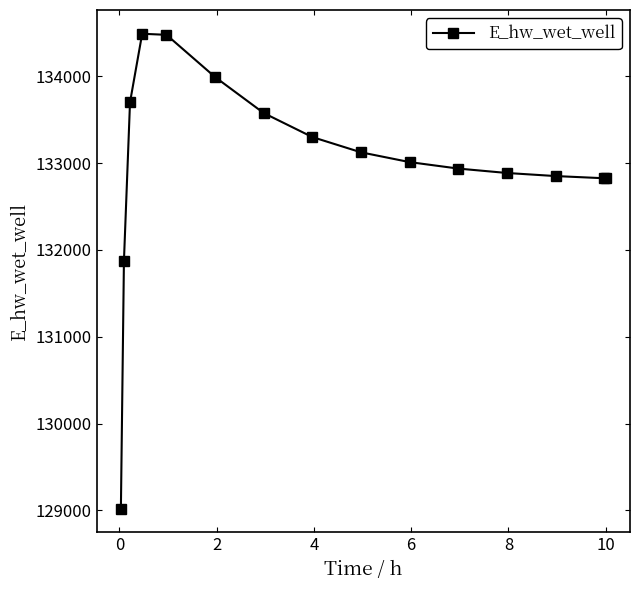

What is the average value?

132993.2